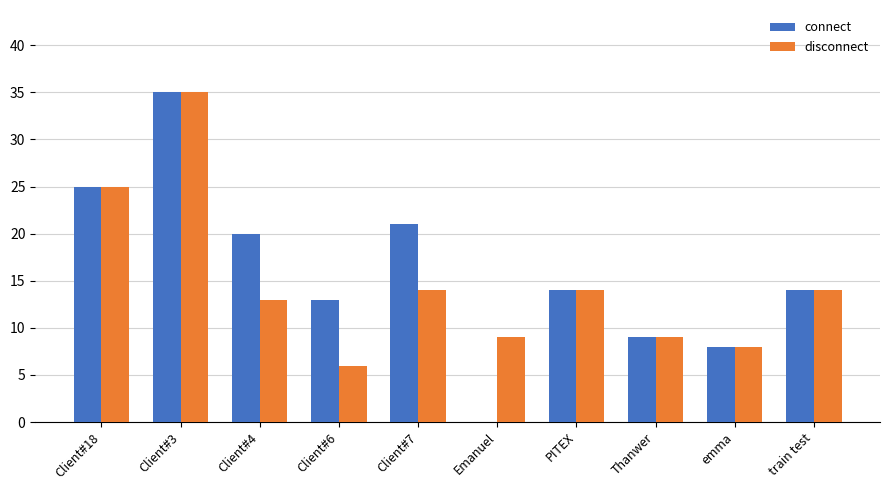

What is the average value of the connect series?

16